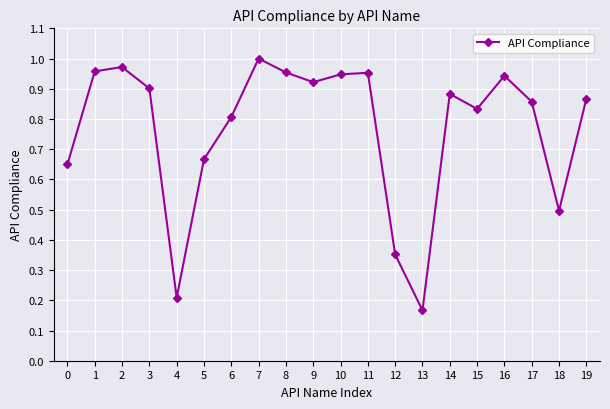

Where is the data nearest to the value 0?

13